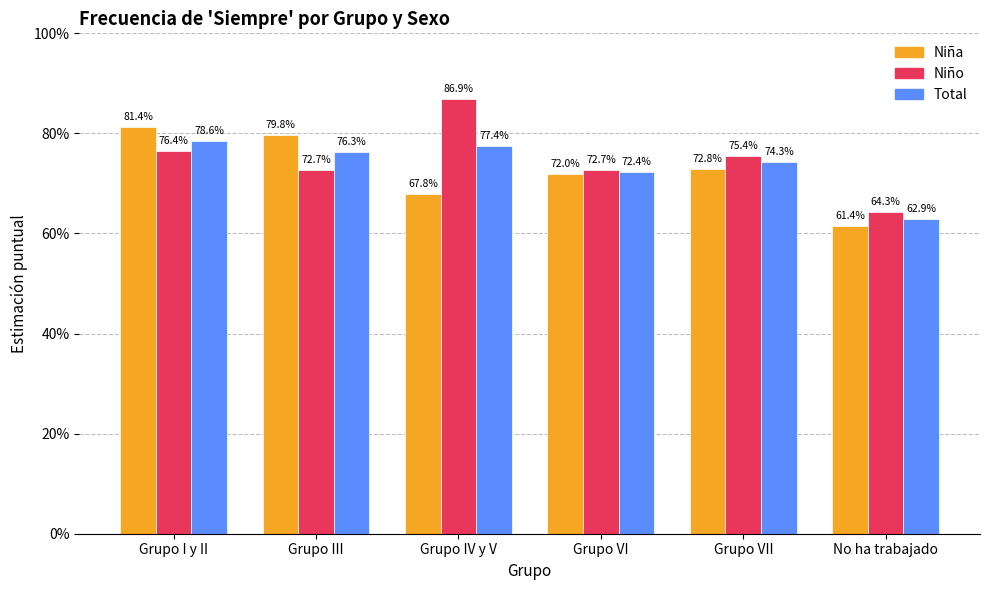

Which label corresponds to the smallest value in the chart?

No ha trabajado